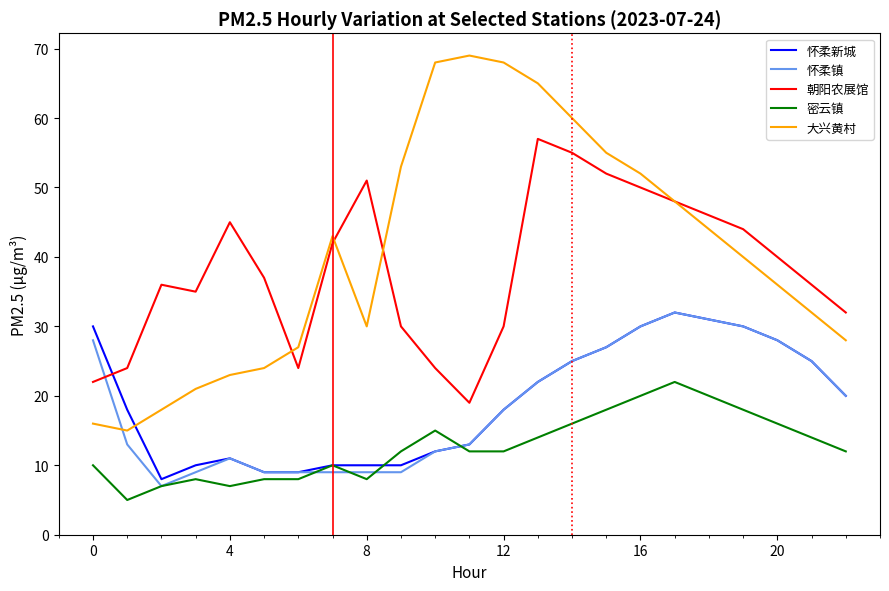

Count the number of data series in this chart.

5